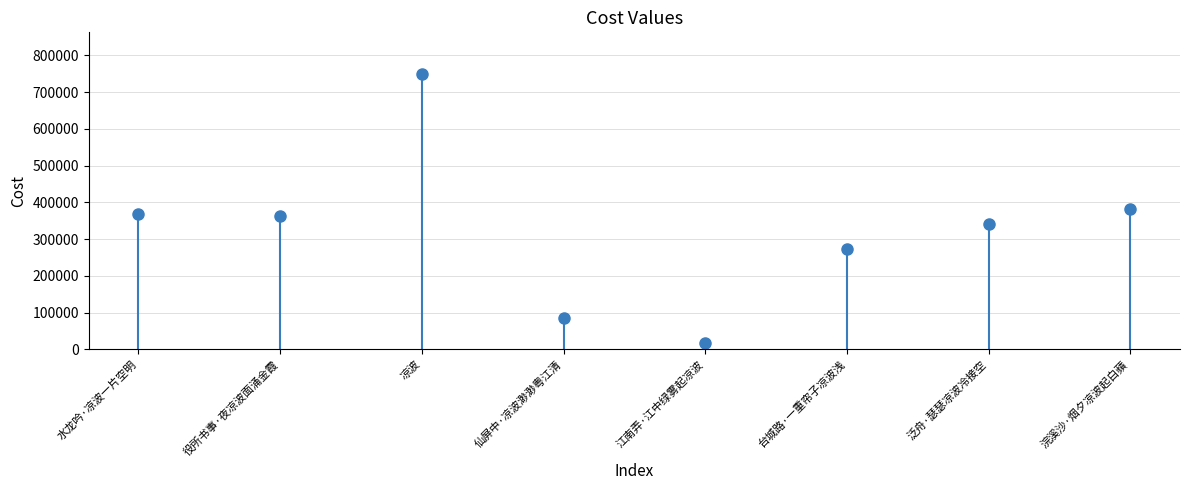

List the labels in order of value, largest first.

凉波, 浣溪沙·烟夕凉波起白蘋, 水龙吟·凉波一片空明, 役所书事·夜凉波面涌金霞, 泛舟·瑟瑟凉波冷接空, 台城路·一重帘子凉波浅, 仙屏中·凉波渺渺粤江清, 江南弄·江中绿雾起凉波